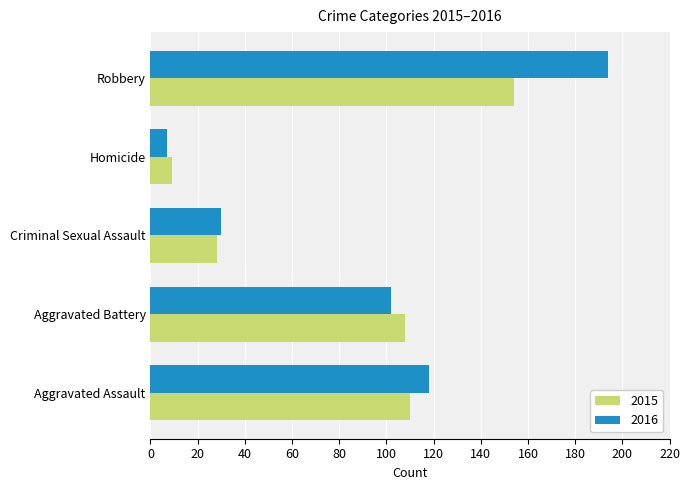

Is the value of 2016 at Homicide greater than the value of 2015 at Aggravated Assault?

No